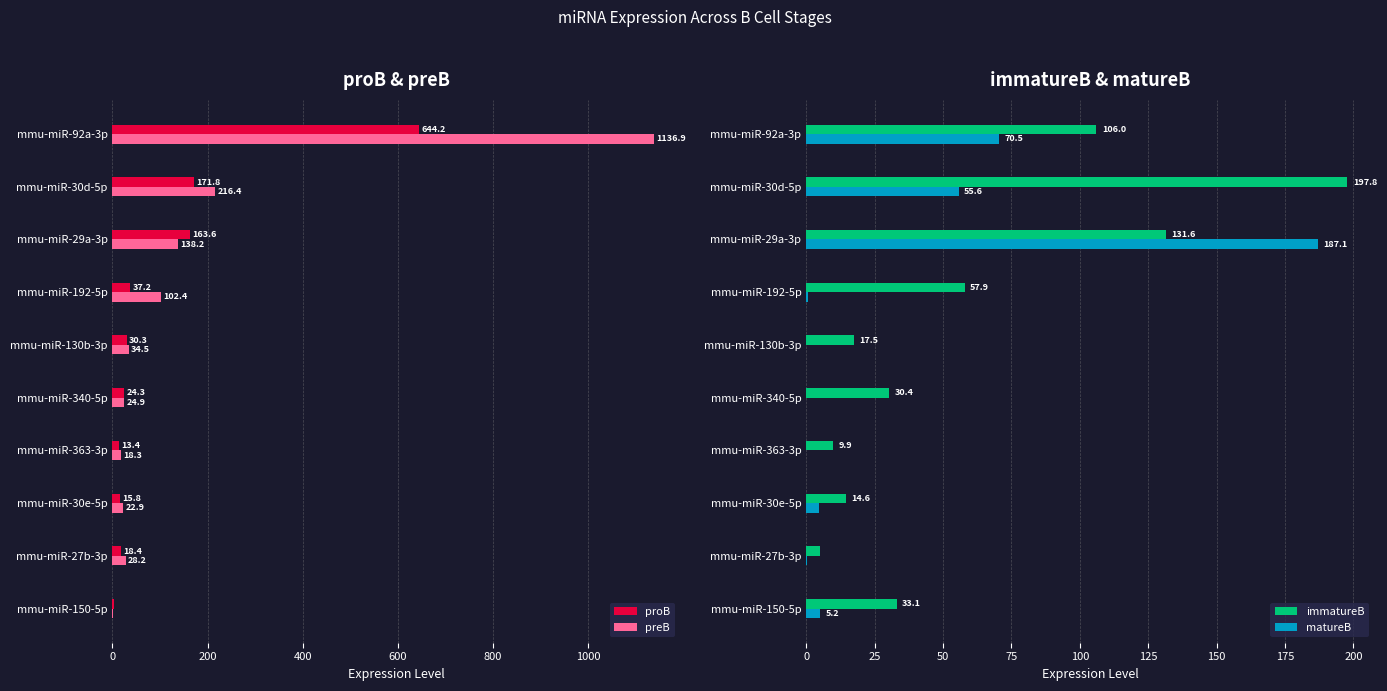

What is the average value of the proB series?

112.3